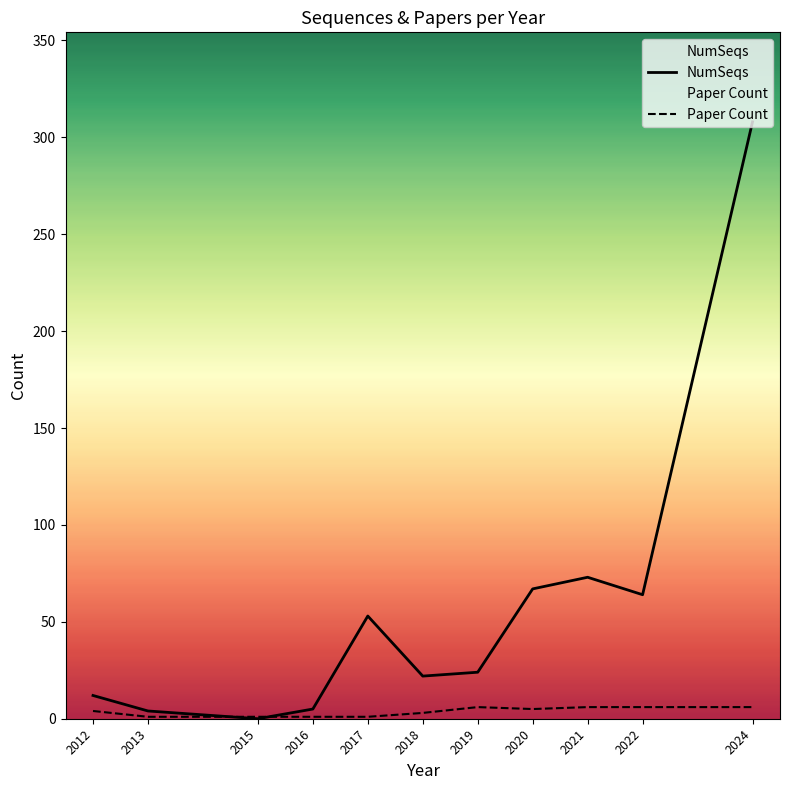

True or false: NumSeqs has a value of 22 at 2018.

True